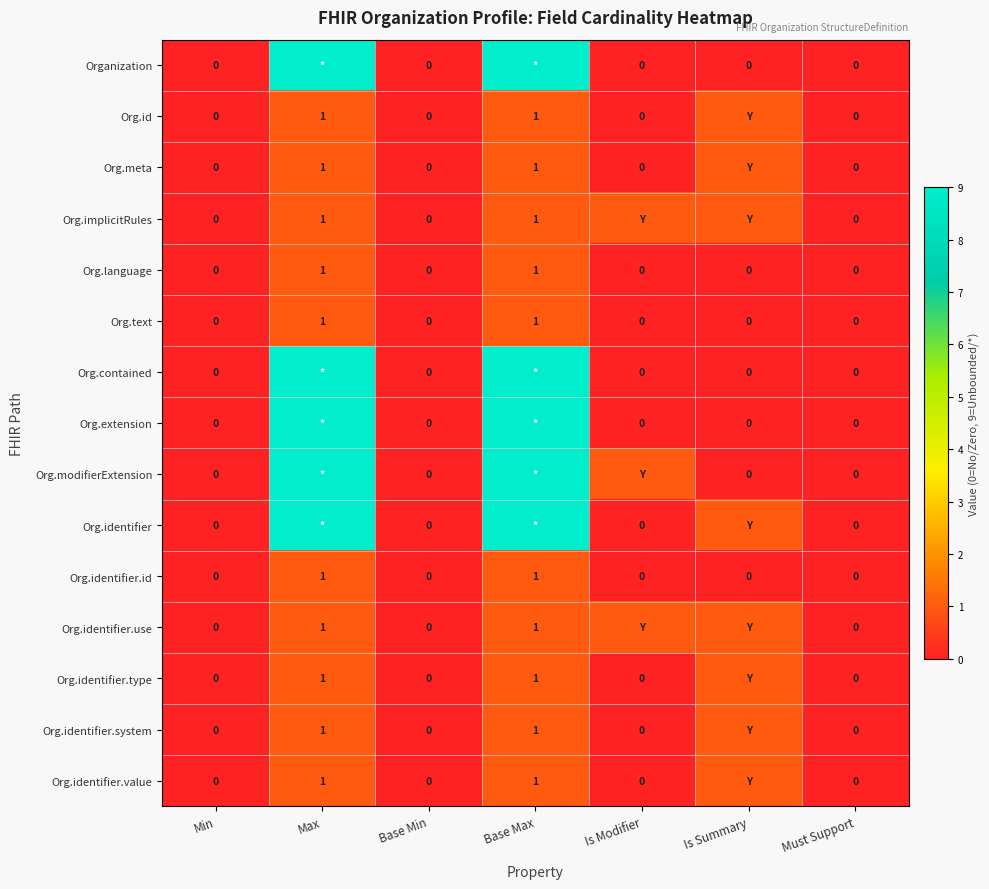

At which category is the sum across all series the highest?

Max